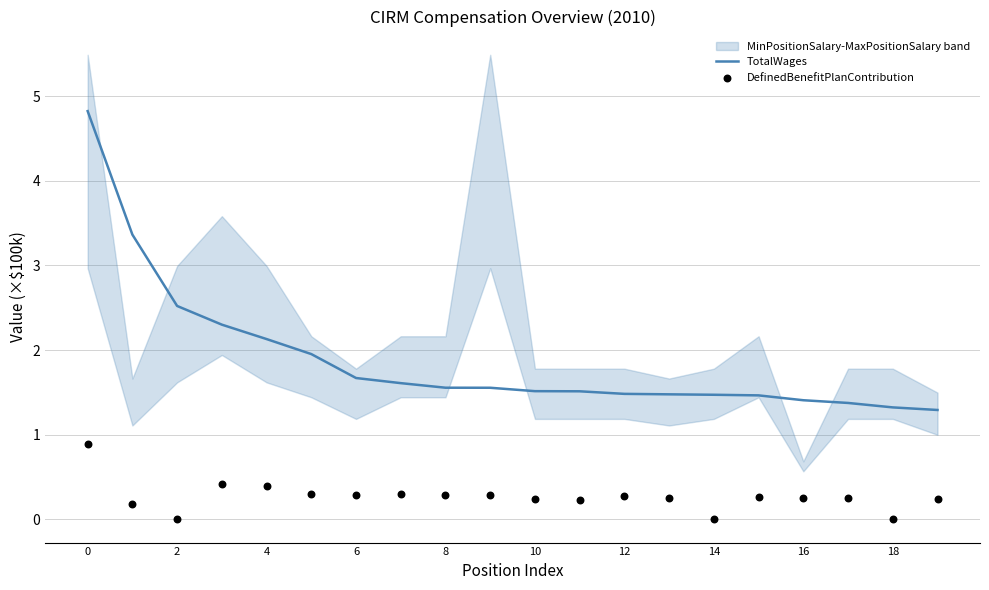

At how many categories does at least one series exceed 4?

1